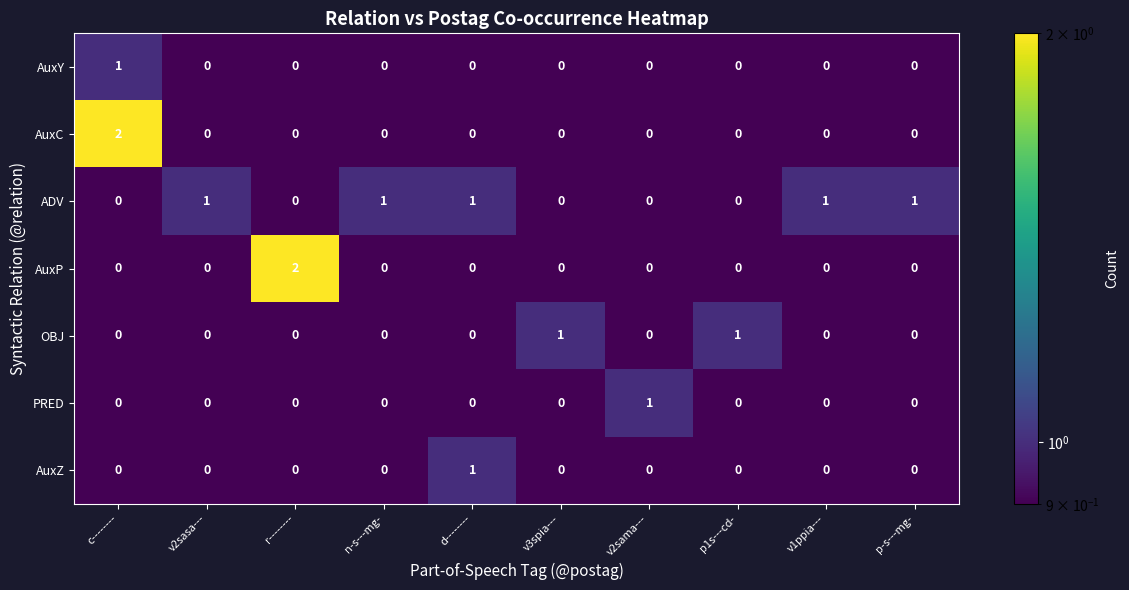

What is the difference between the highest and lowest values at r--------?

2